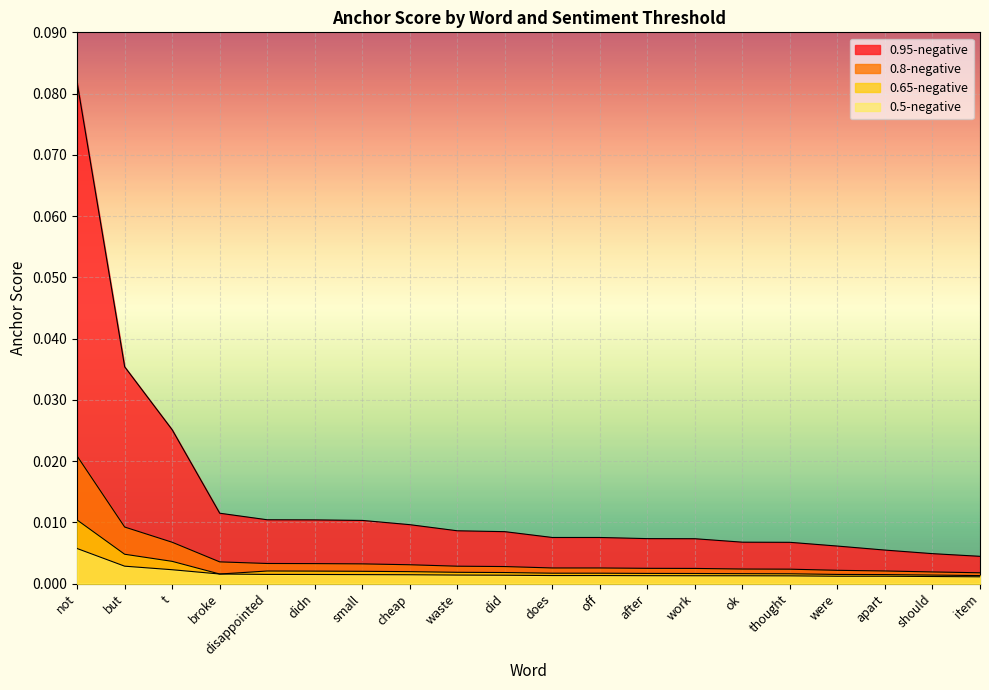

Between cheap and ok, which series saw the biggest shift?

0.95-negative